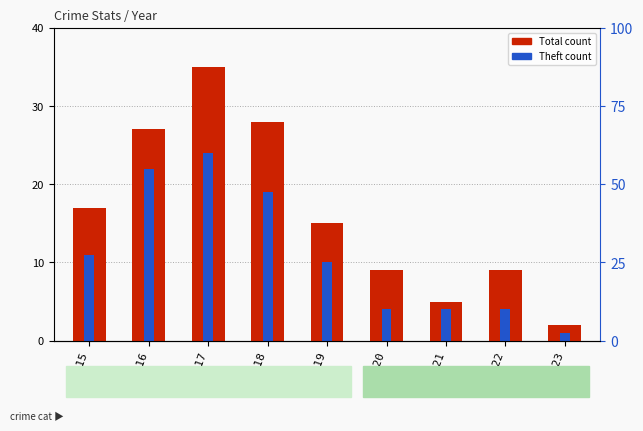

What is the value of the Theft bar at the 2nd from the left?

22